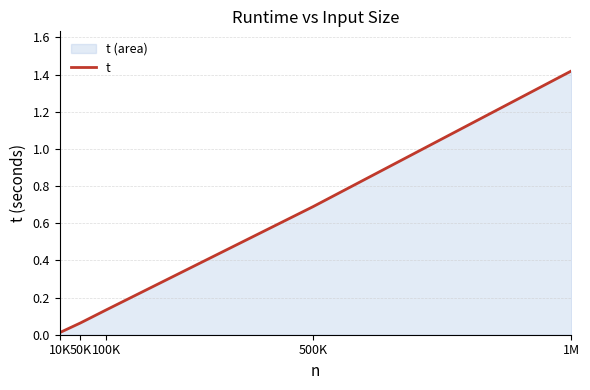

Rank the categories by value from lowest to highest.

10K, 50K, 100K, 500K, 1M